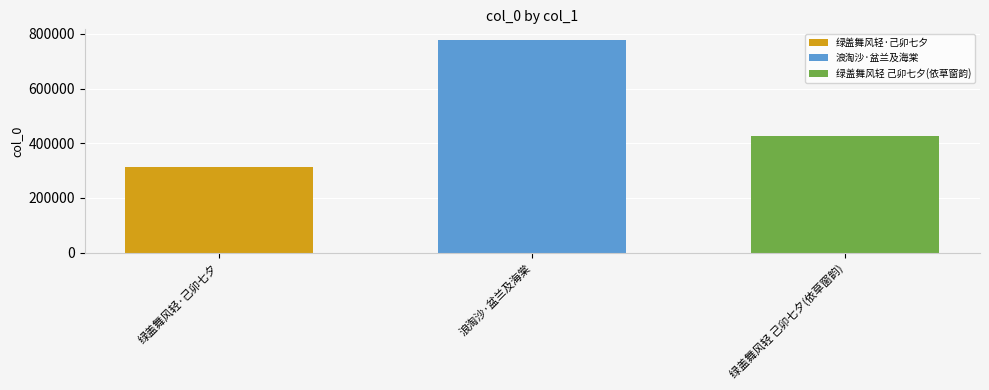

Is it true that 绿盖舞风轻 己卯七夕(依草窗韵) equals 689205 at 浪淘沙·盆兰及海棠?

False